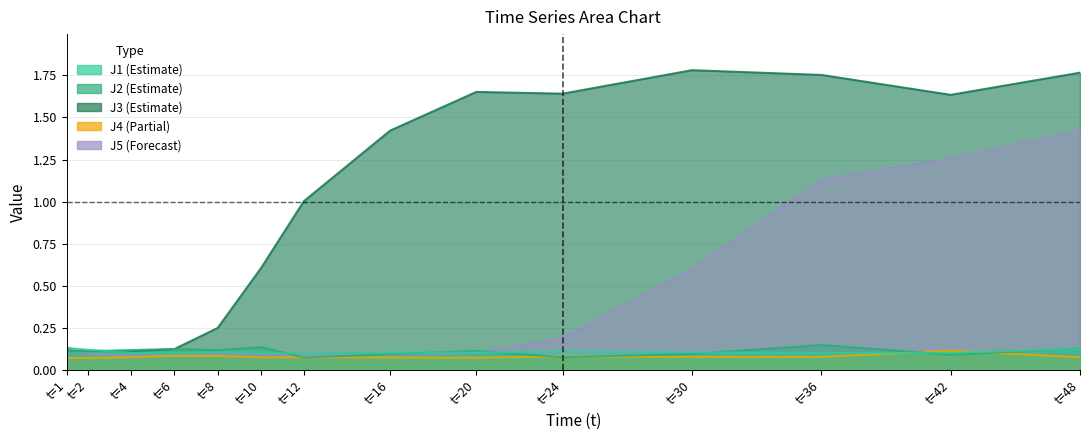

What is the minimum value shown in the chart?

0.1